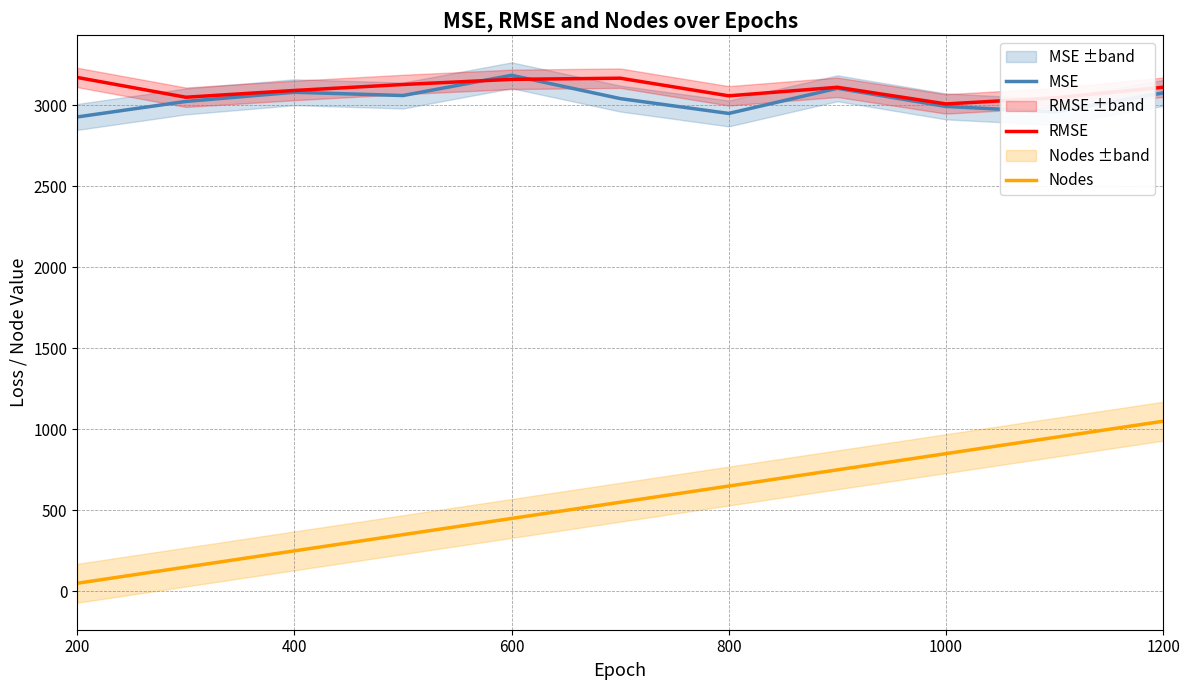

True or false: MSE has a value of 4316.8 at 200.

False